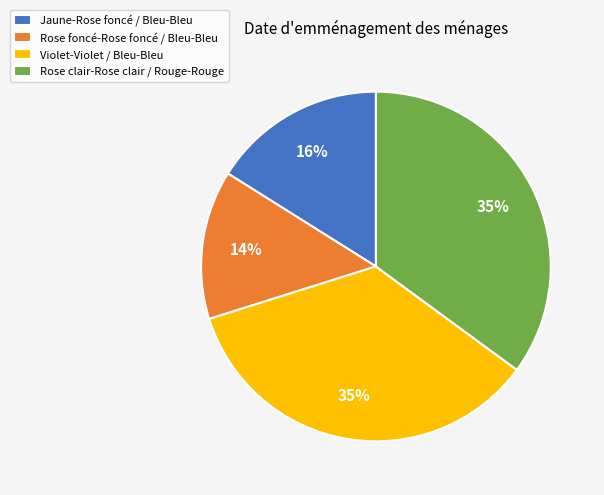

True or false: Rose foncé-Rose foncé / Bleu-Bleu accounts for 14% of the total.

True